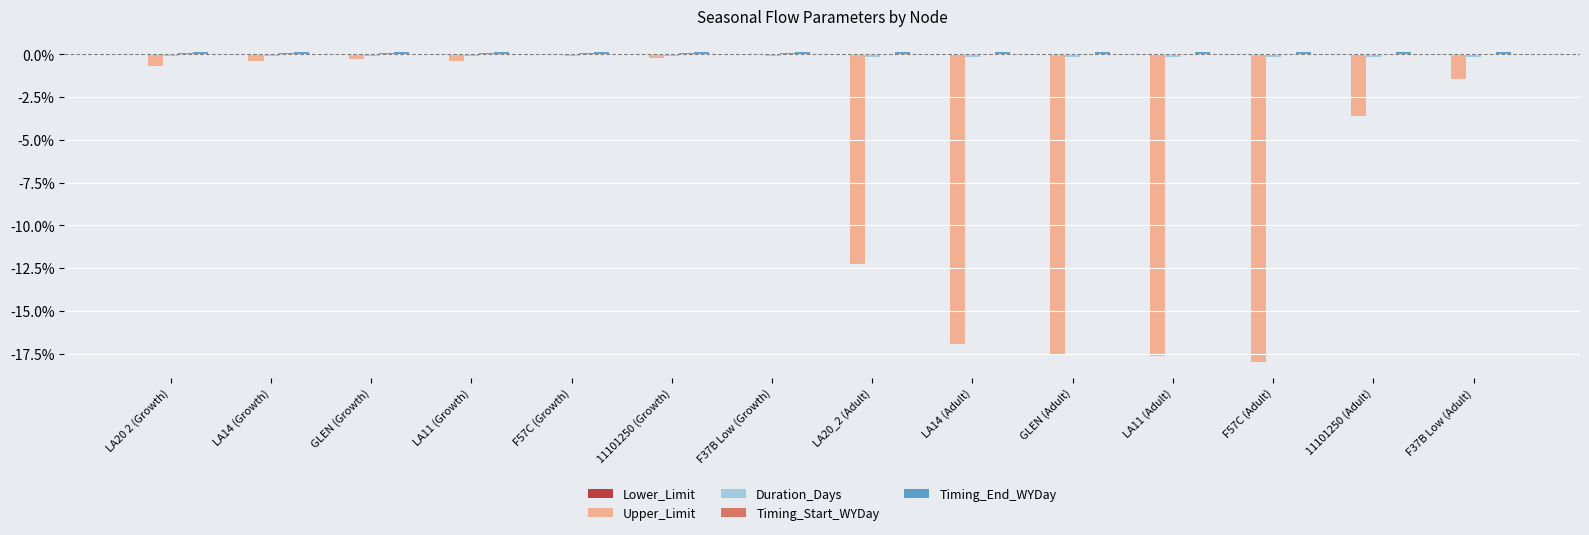

The value of Upper_Limit at LA14 (Growth) is -0.4. True or false?

True